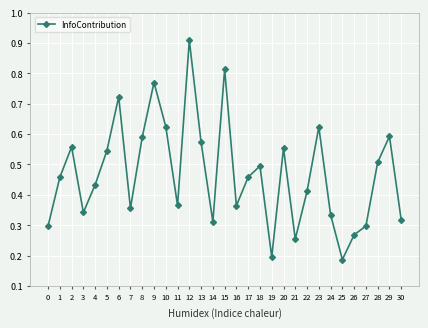

What is the change in value from 26 to 29?

+0.3